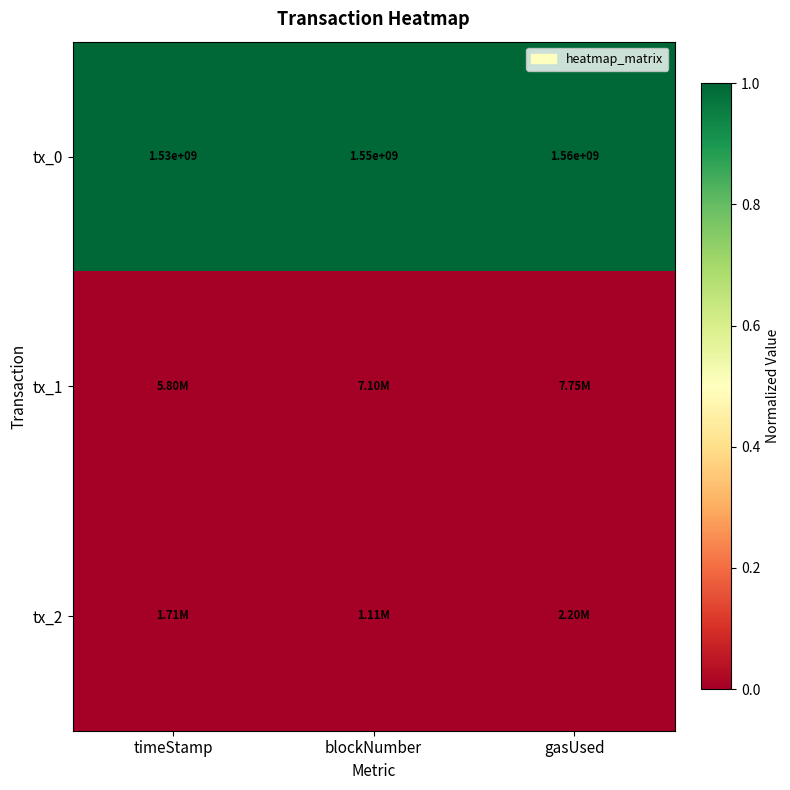

Where is tx_0 nearest to the value 1545000000?

blockNumber